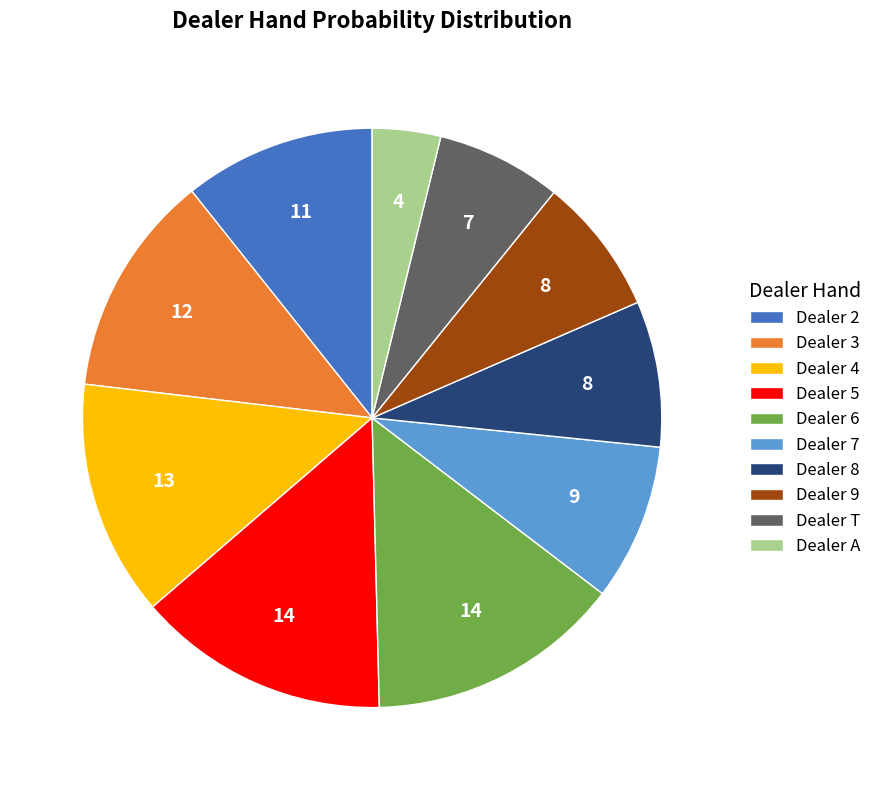

Is there any slice that represents more than half of the pie?

No